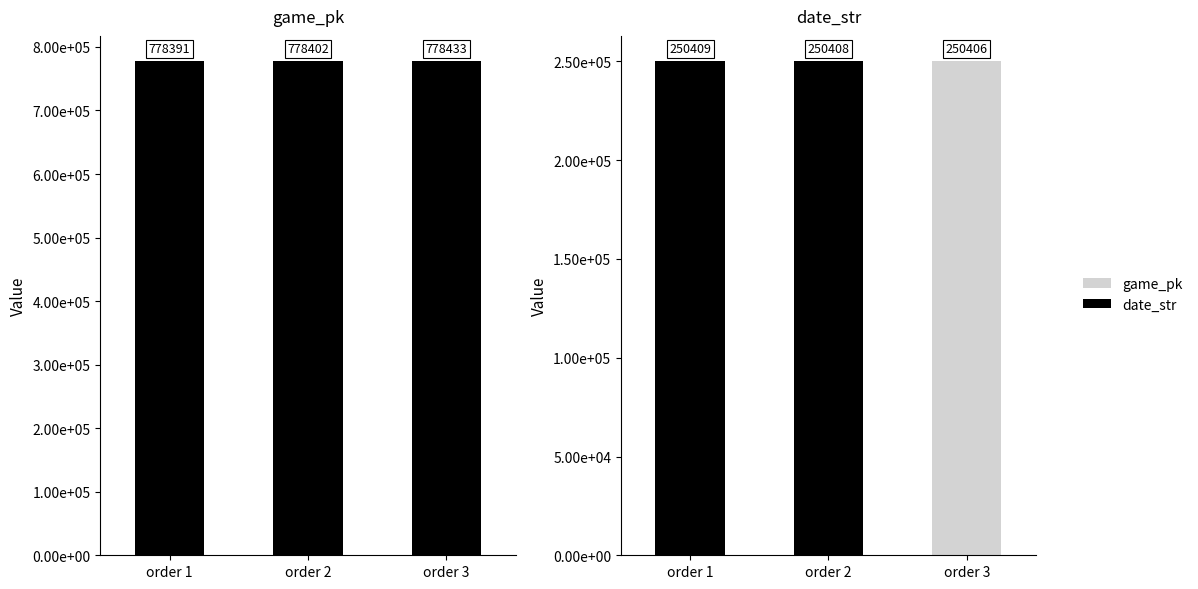

Reading right to left, what are all the values shown in this chart?

game_pk: 778433	778402	778391
date_str: 250406	250408	250409